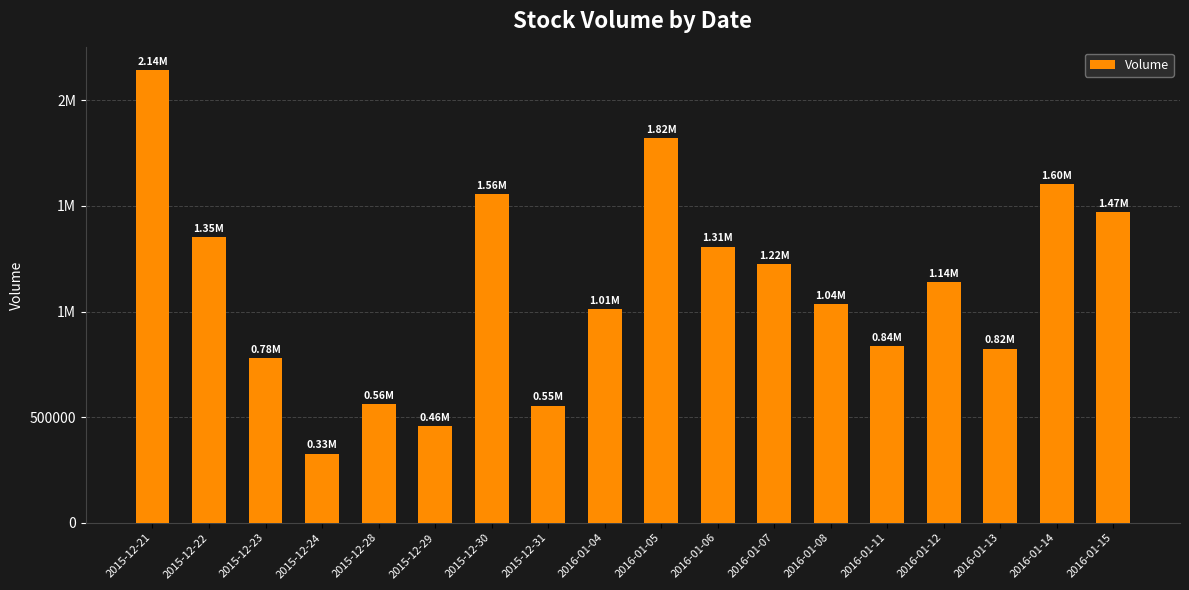

What is the average value?

1111911